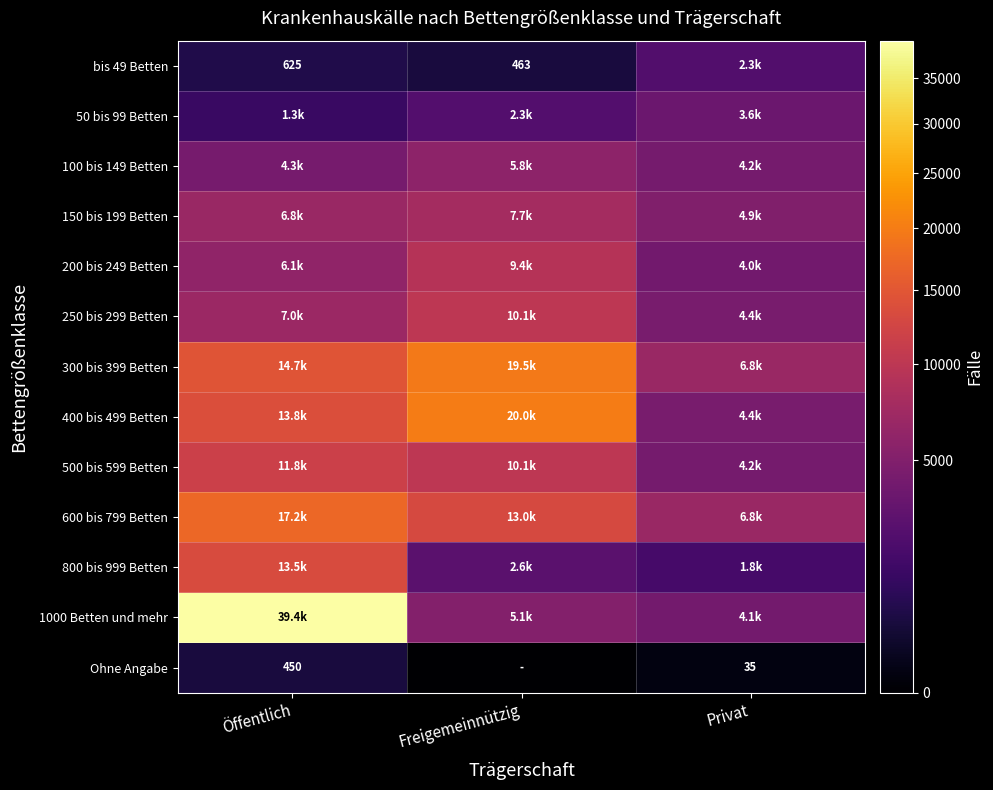

Which series has the largest range (max minus min)?

1000 Betten und mehr